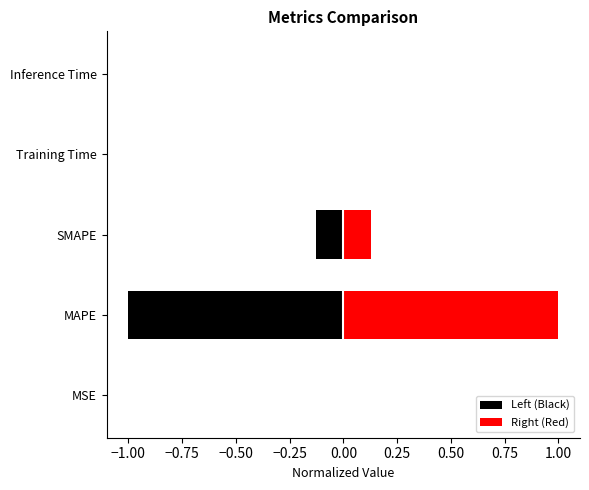

What is the difference between the maximum and second lowest values in the Right (Red) series?

1.0